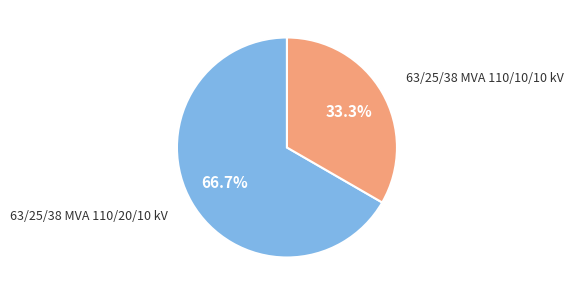

Is there any slice that represents more than half of the pie?

Yes